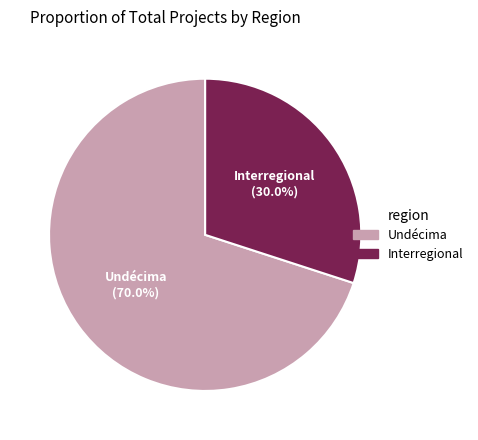

Does any single category account for the majority?

Yes